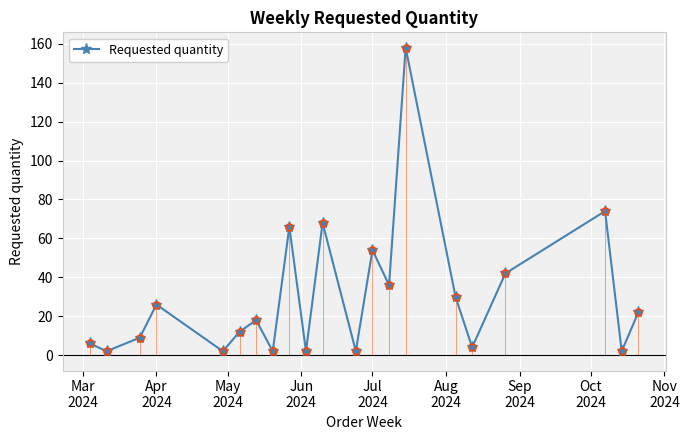

How many interior local peaks does the Requested quantity series have?

7